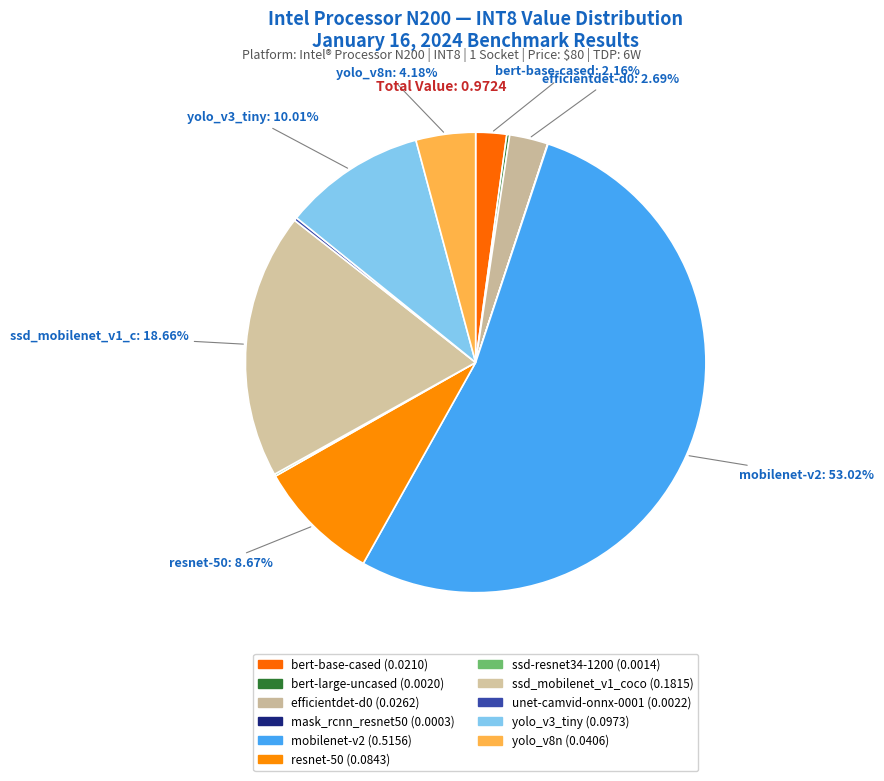

How many segments does this pie chart have?

11